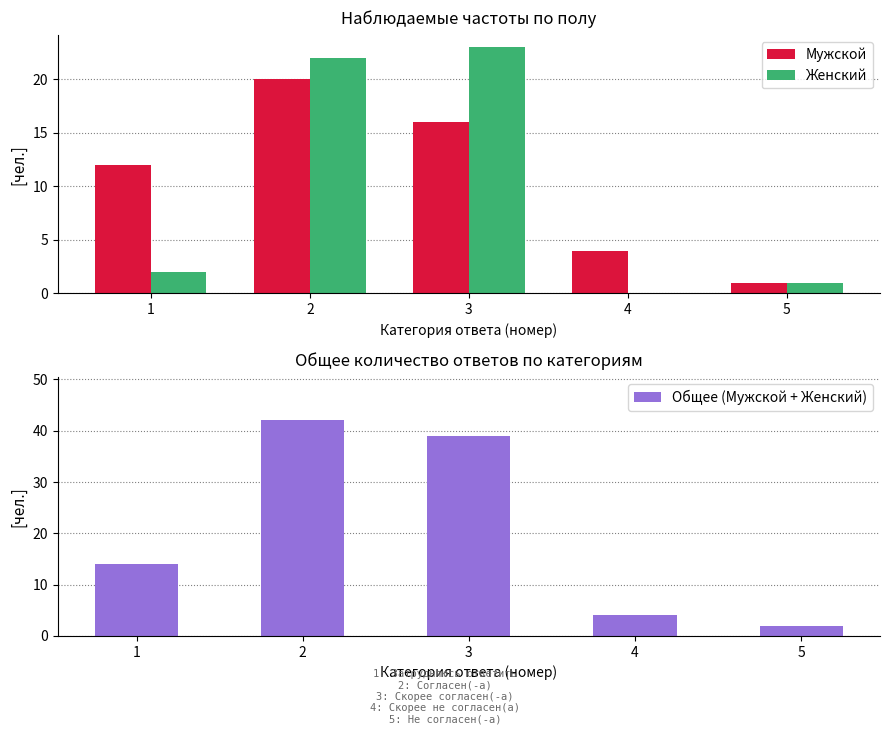

Where is Общее (Мужской + Женский) nearest to the value 22?

1